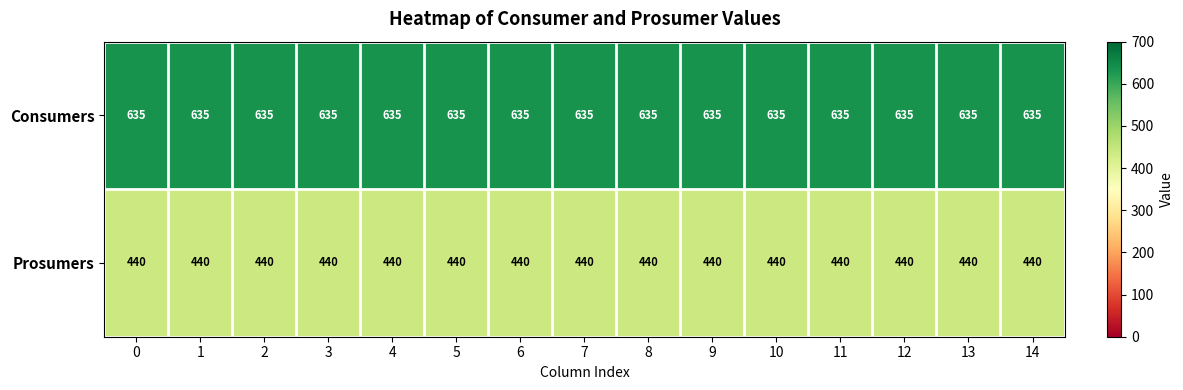

What is the sum of the Prosumers values at 7 and 8?

880